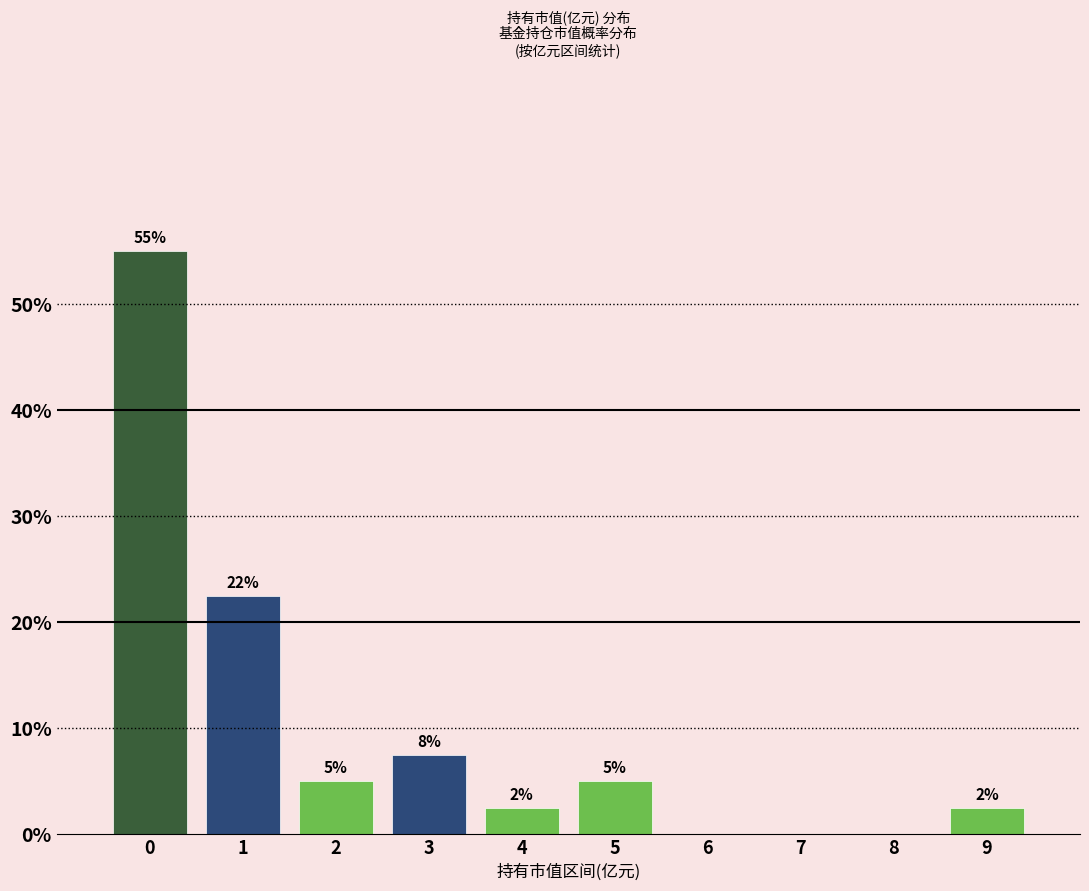

Are the bars horizontal?

No